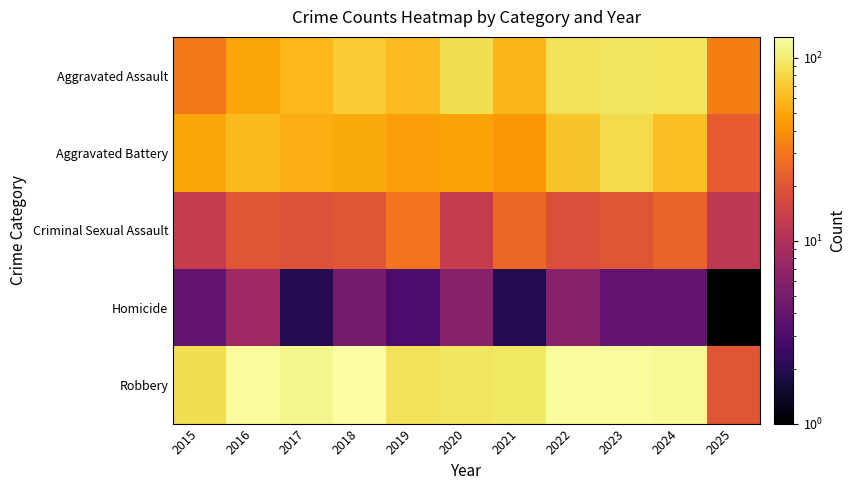

Reading left to right, extract all data points from this chart.

Aggravated Assault: 2015=31	2016=50	2017=59	2018=72	2019=61	2020=87	2021=58	2022=89	2023=93	2024=91	2025=33
Aggravated Battery: 2015=50	2016=60	2017=54	2018=52	2019=45	2020=48	2021=43	2022=66	2023=83	2024=64	2025=22
Criminal Sexual Assault: 2015=13	2016=20	2017=19	2018=20	2019=29	2020=13	2021=25	2022=18	2023=20	2024=24	2025=12
Homicide: 2015=4	2016=8	2017=2	2018=5	2019=3	2020=6	2021=2	2022=6	2023=4	2024=4	2025=1
Robbery: 2015=87	2016=123	2017=115	2018=130	2019=89	2020=94	2021=95	2022=125	2023=125	2024=119	2025=20